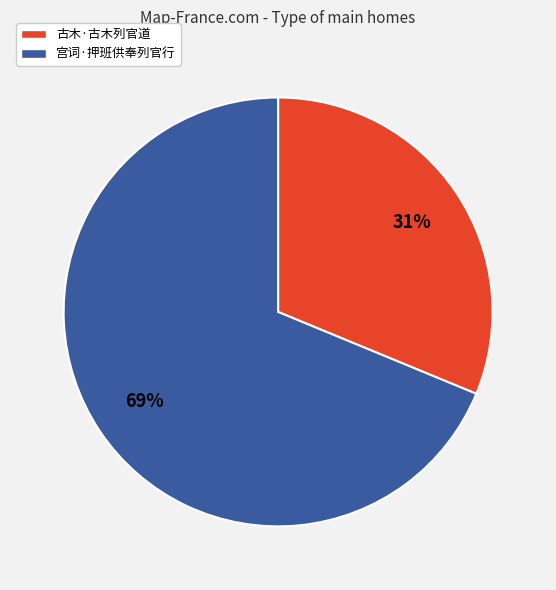

Combined, do 古木·古木列官道 and 宫词·押班供奉列官行 account for over 50%?

Yes